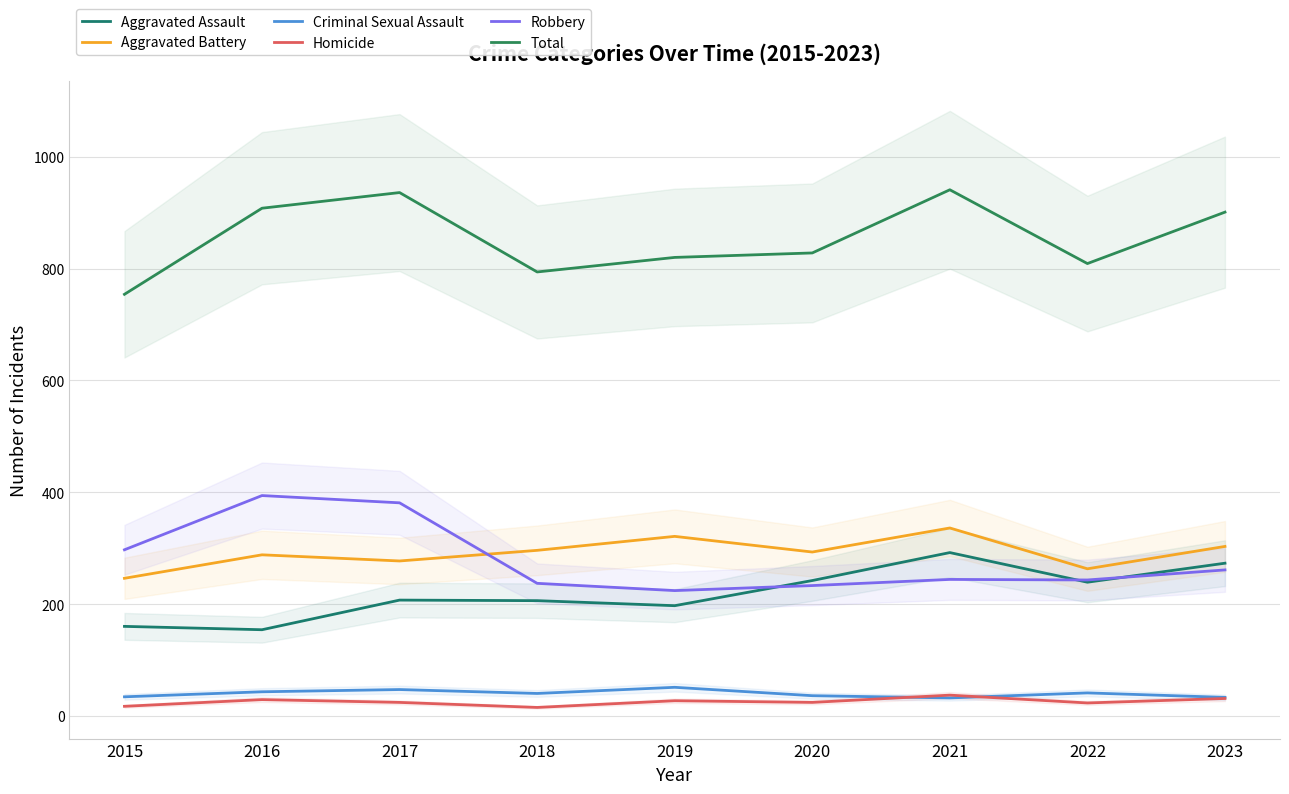

True or false: Homicide and Robbery intersect in this chart.

False